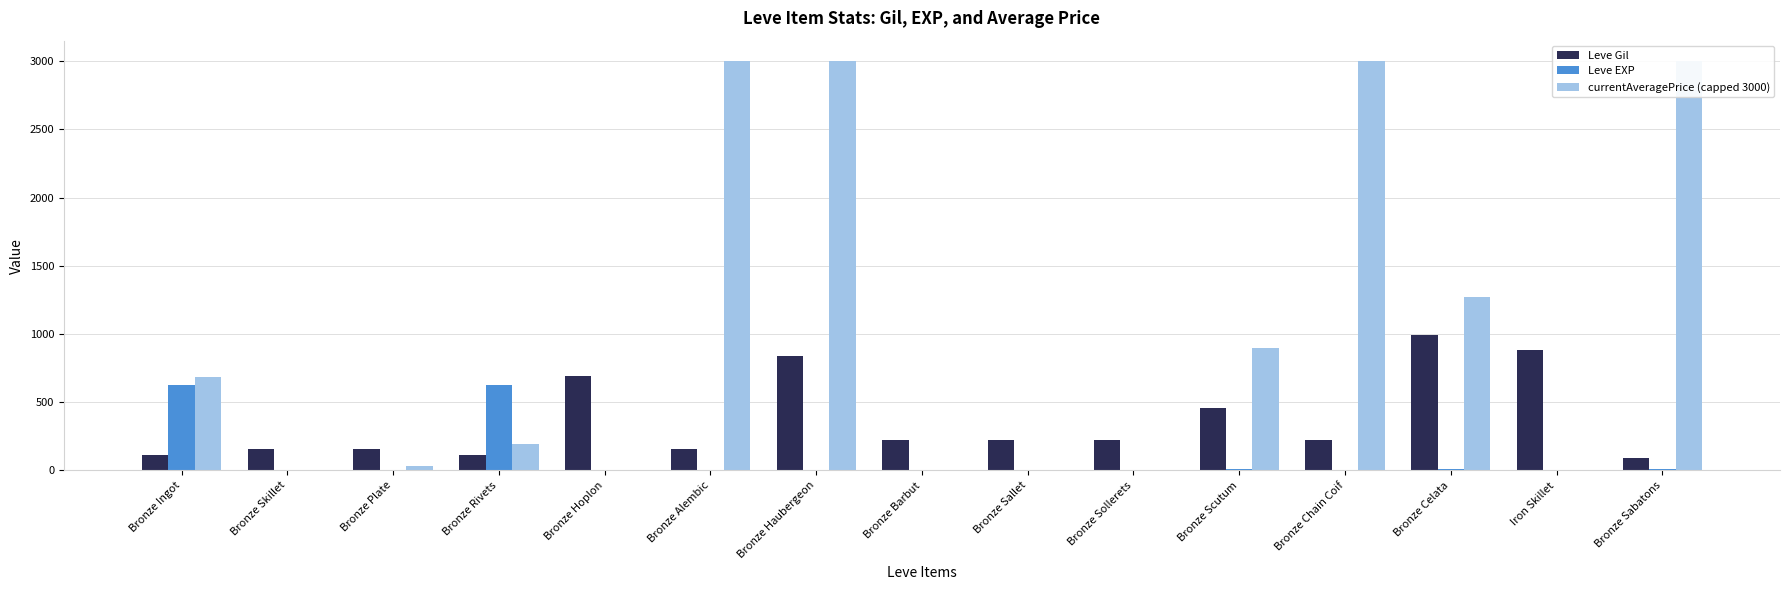

What is the sum of all Leve Gil values?

5535.0